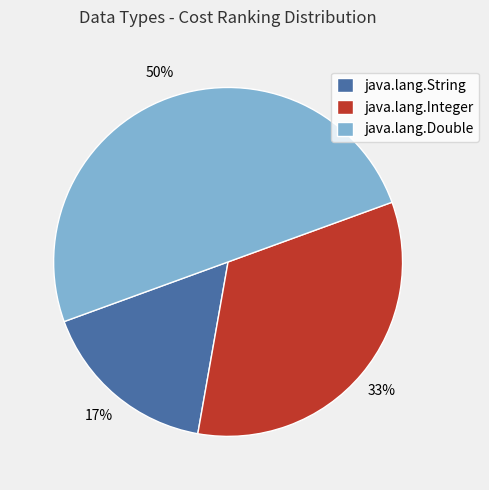

Does java.lang.String account for over 50% of the chart?

No